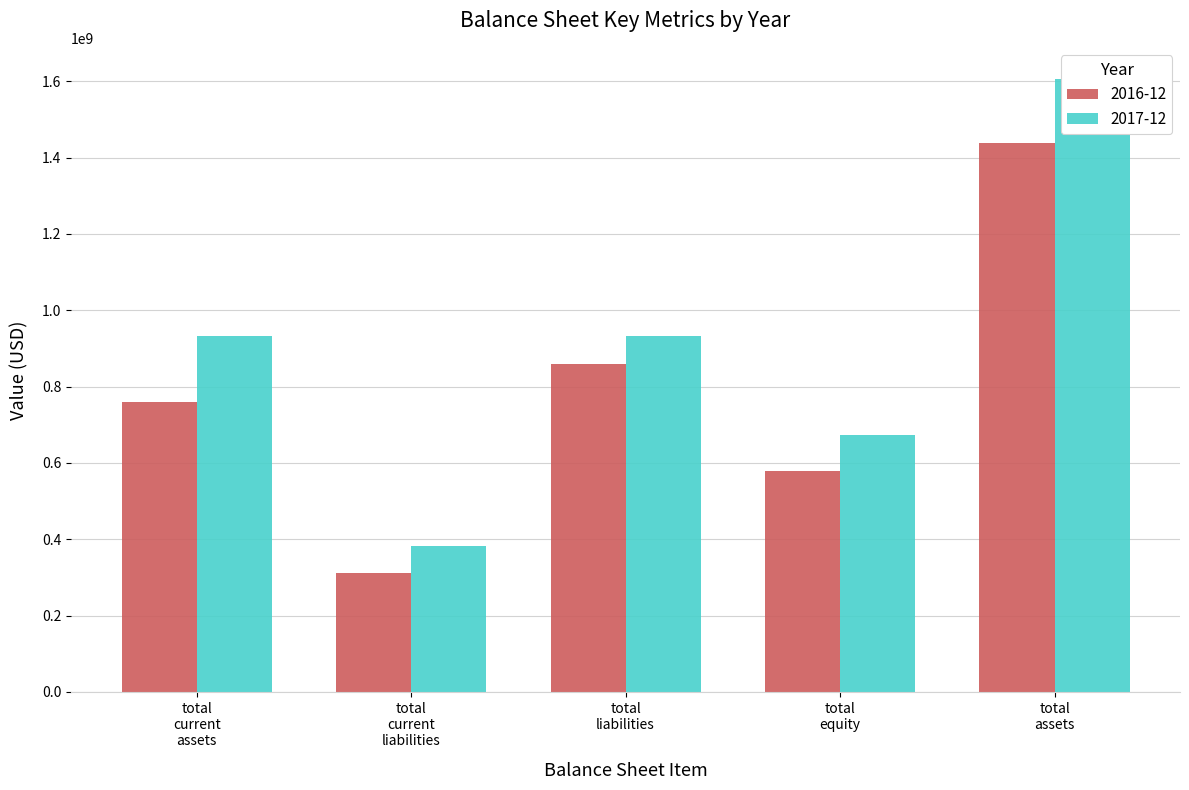

The 2017-12 series shows 230983242 at total current liabilities. True or false?

False